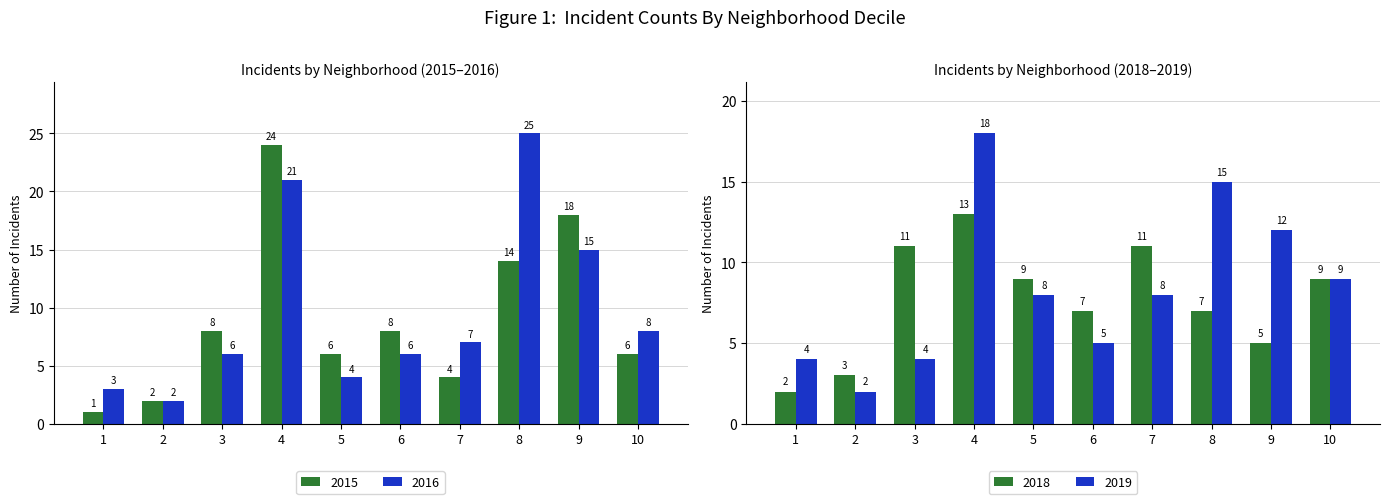

At which label does 2019 first exceed 8?

4